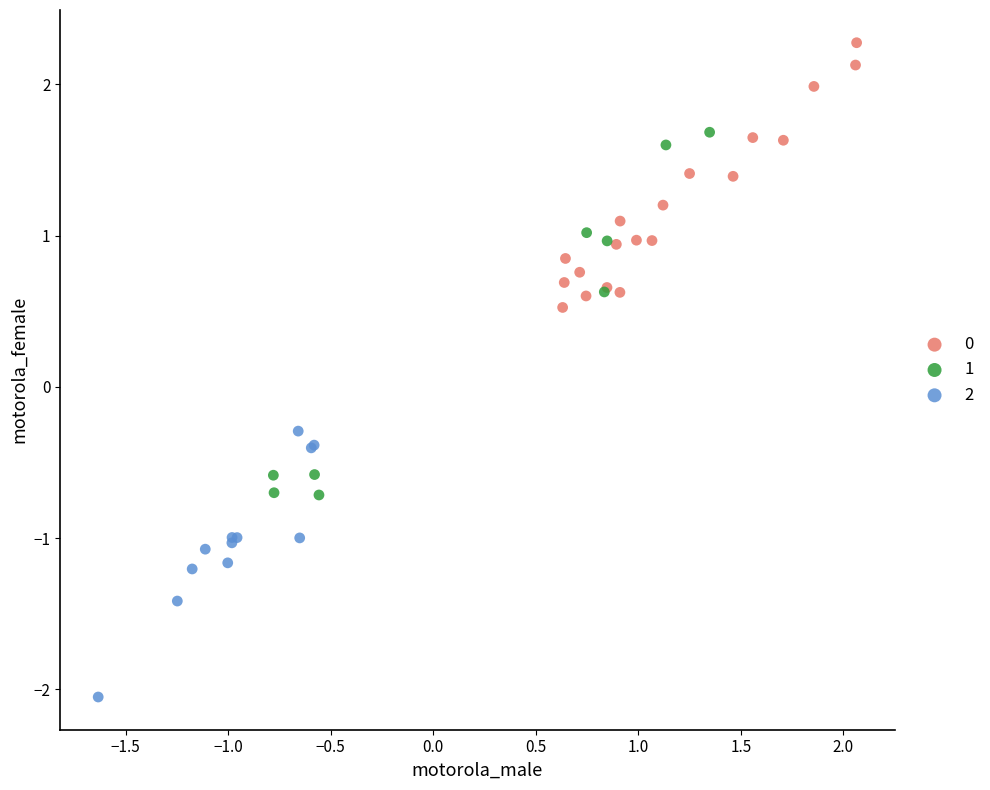

Which series reaches the maximum Y coordinate?

0